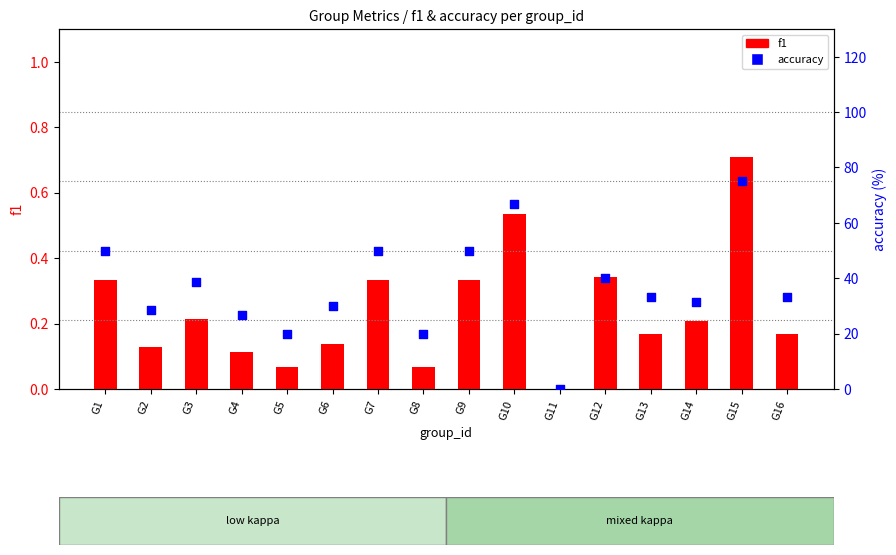

What are all the series names shown in the legend?

f1, accuracy